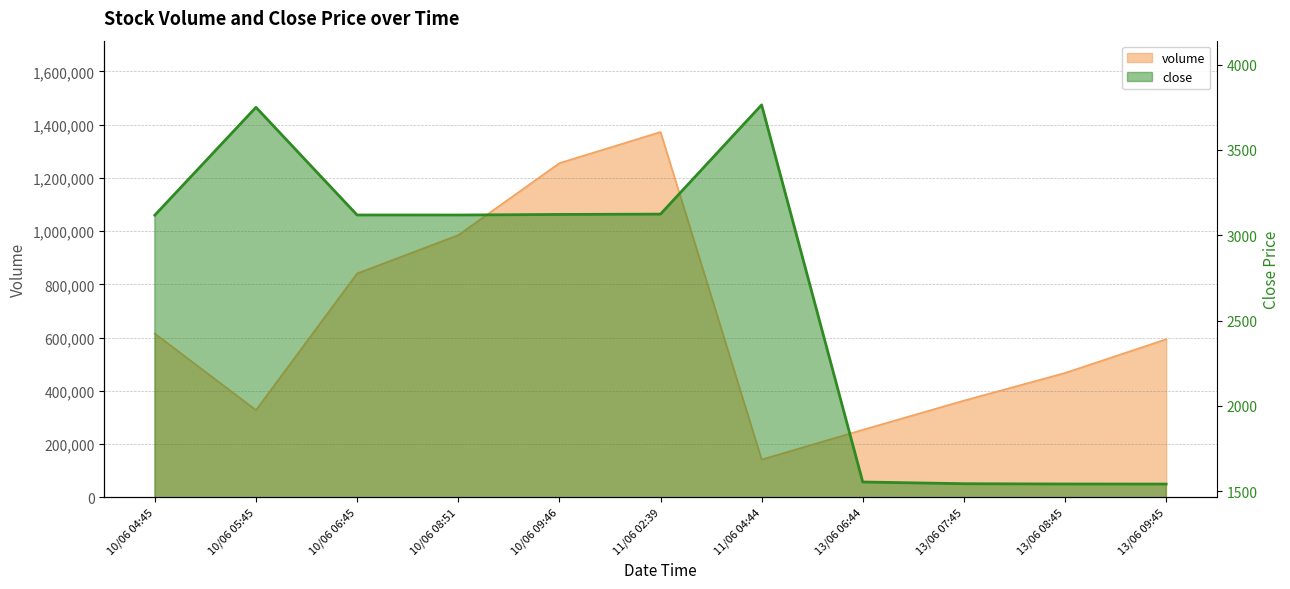

What is the total value across all series at 13/06 09:45?

595135.0